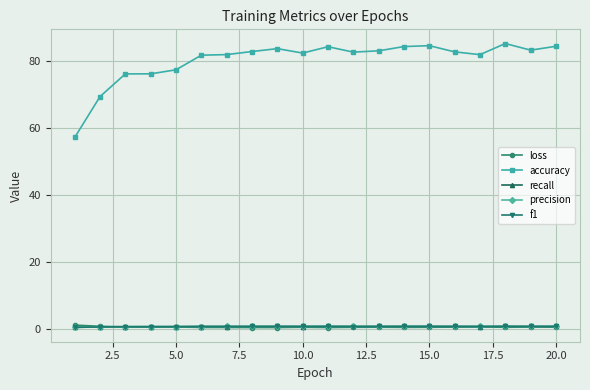

What are all the series names shown in the legend?

loss, accuracy, recall, precision, f1